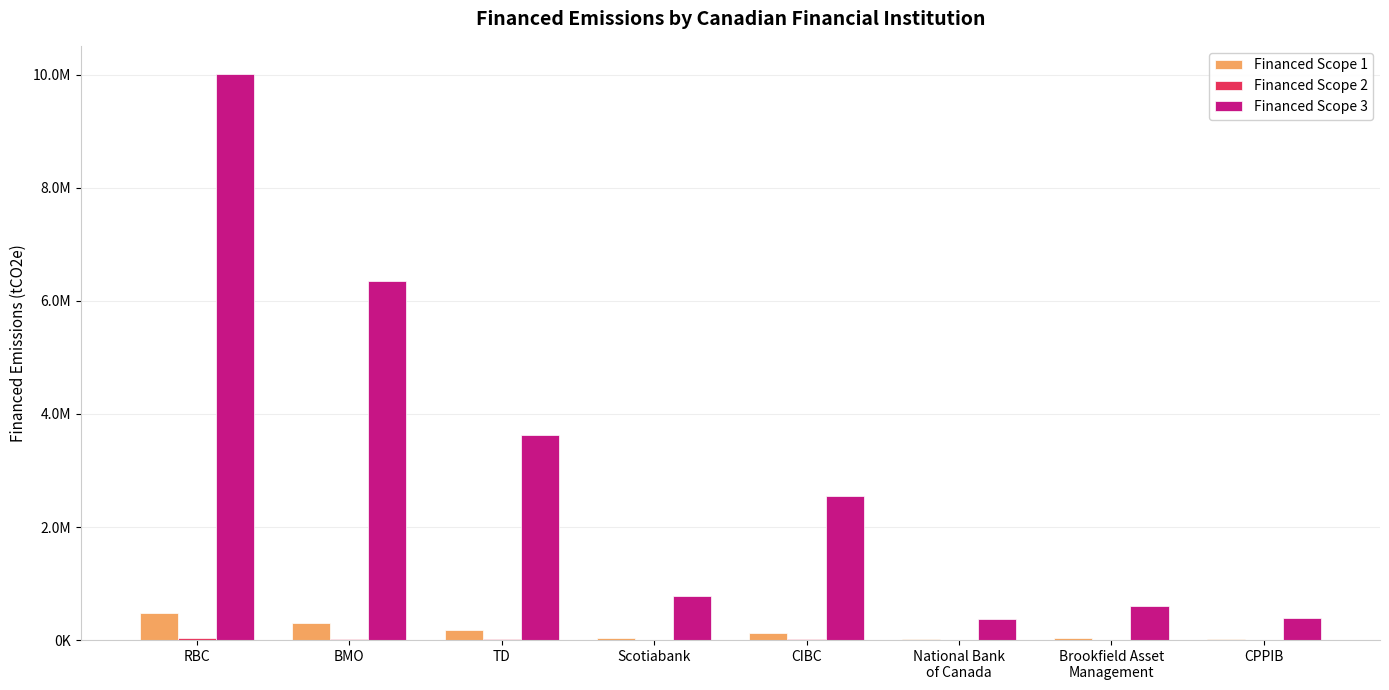

The value of Financed Scope 1 at TD is 90416.4. True or false?

False